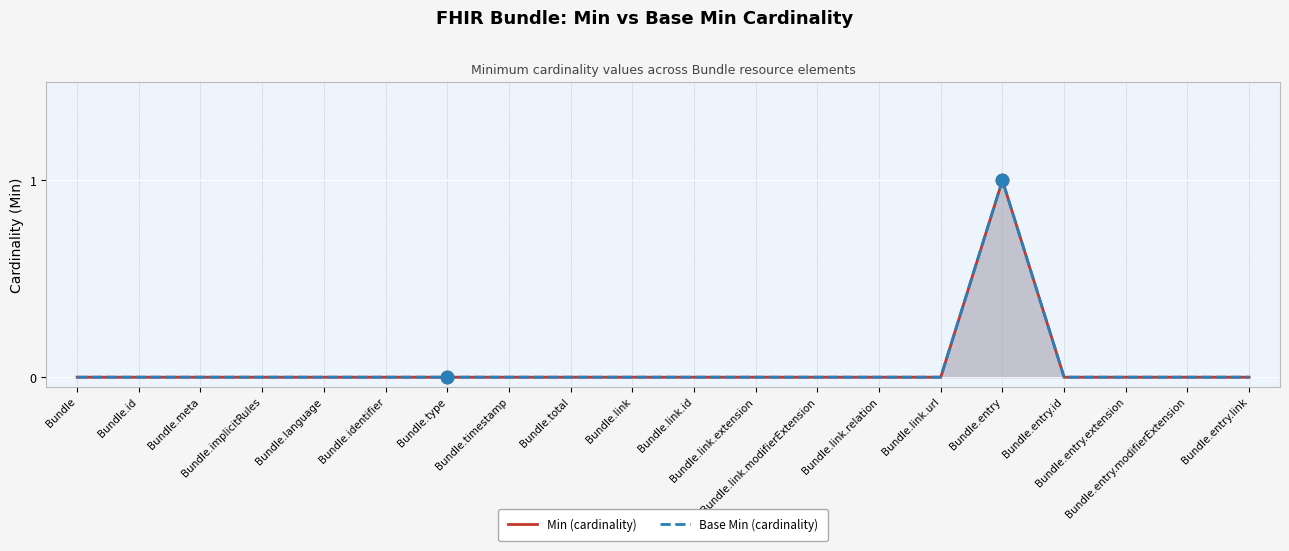

At which category is the sum across all series the highest?

Bundle.entry